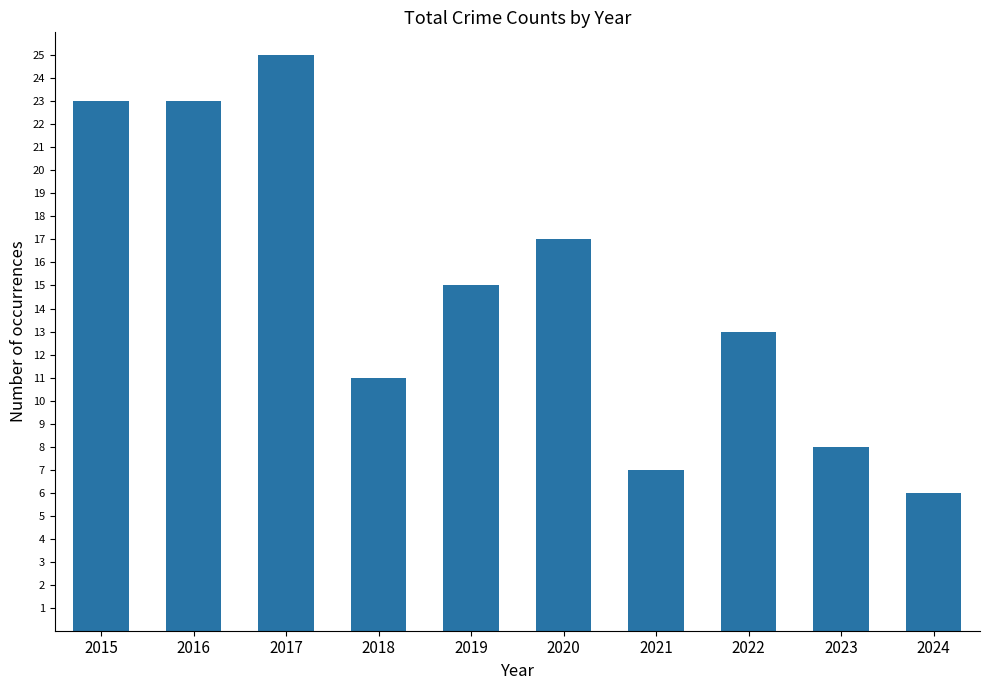

What is the difference between the maximum and minimum values?

19